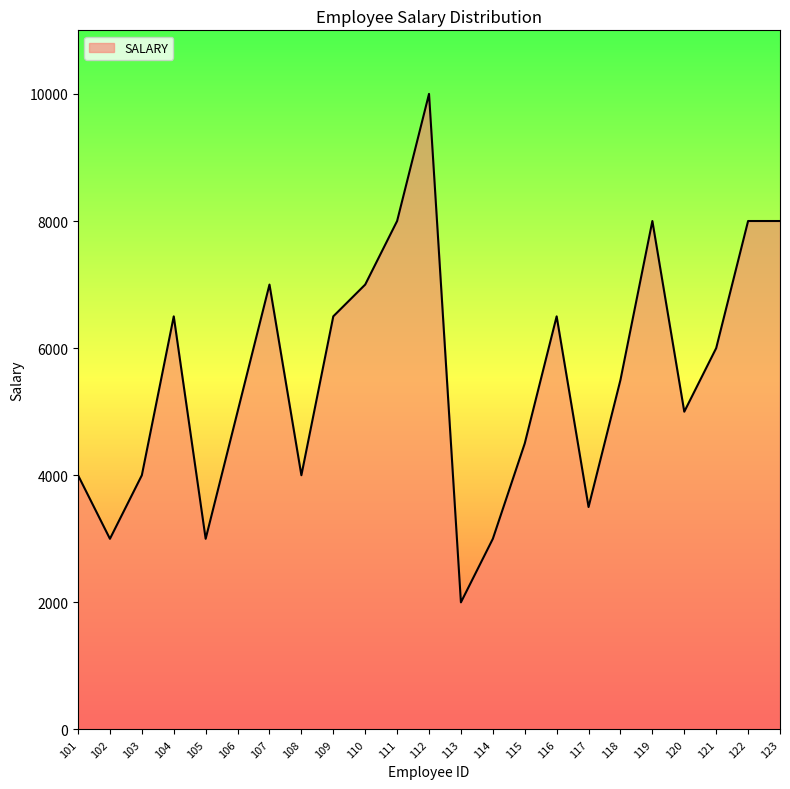

True or false: the data shows 7000 at 110.

True